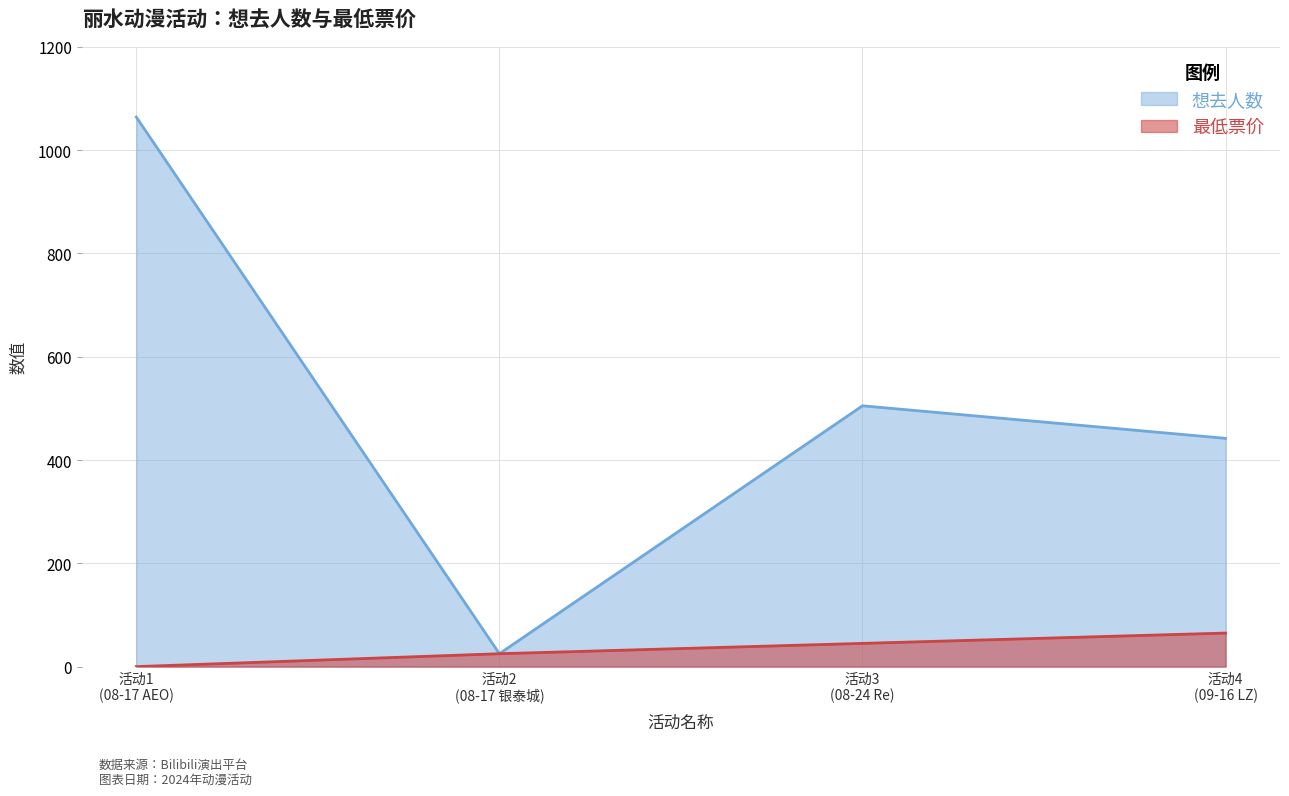

How many series are shown in this chart?

2